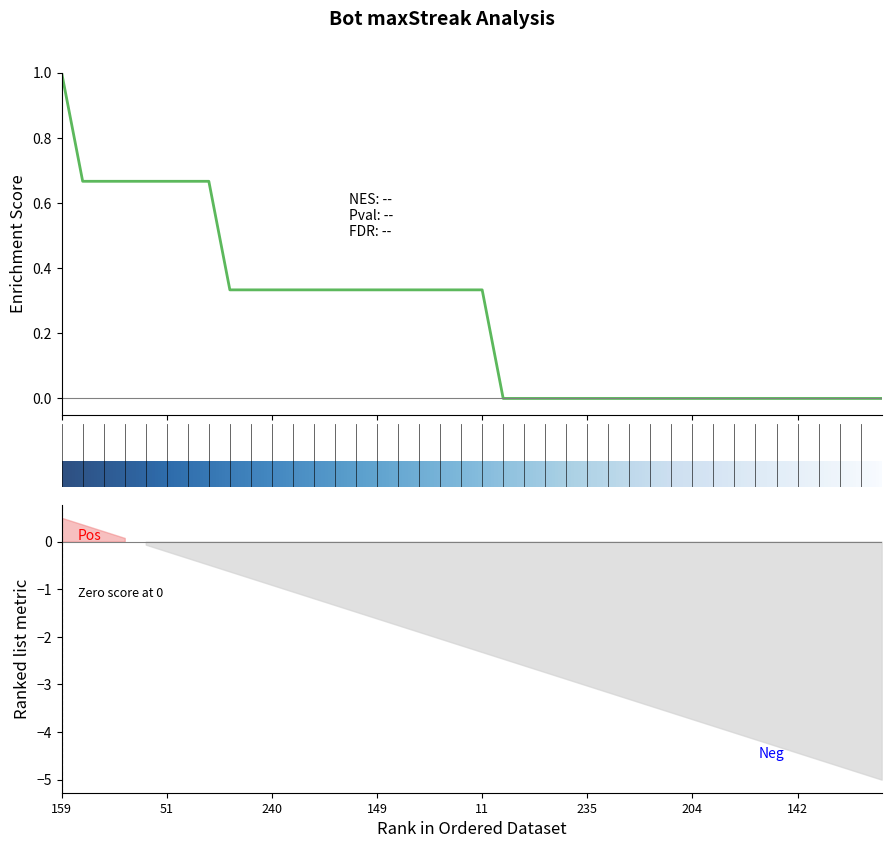

What is the label of the 29th point from the left?

222